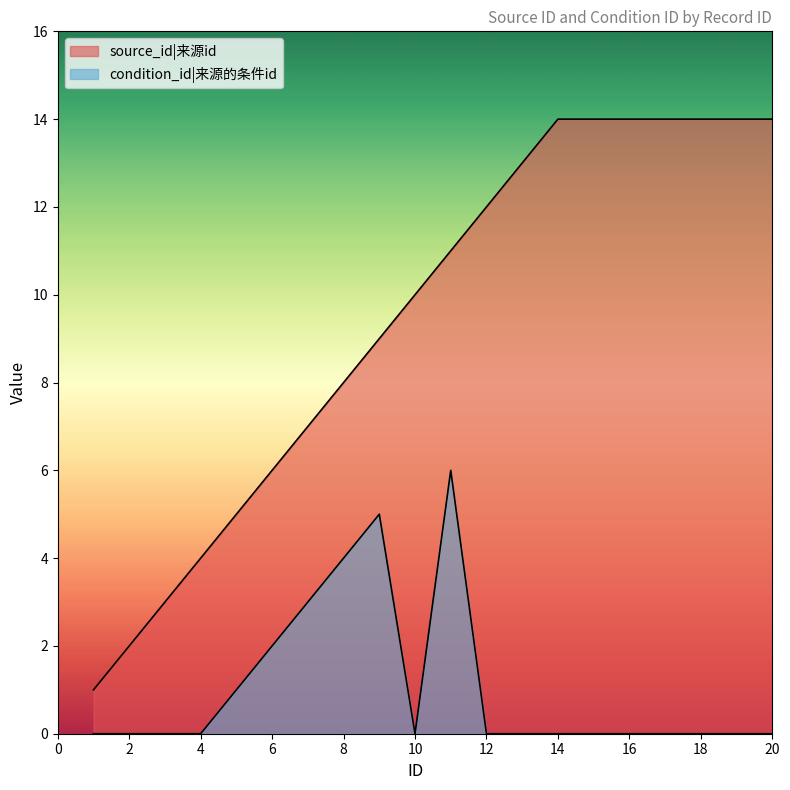

What is the value of the source_id point at the 10th from the left?

10